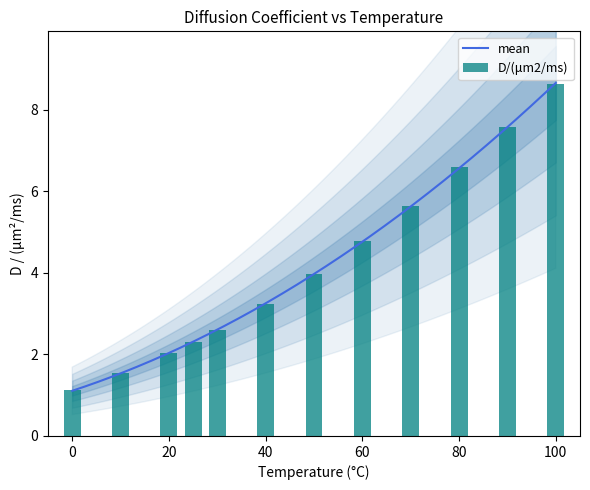

What is the approximate value at 100?

8.6